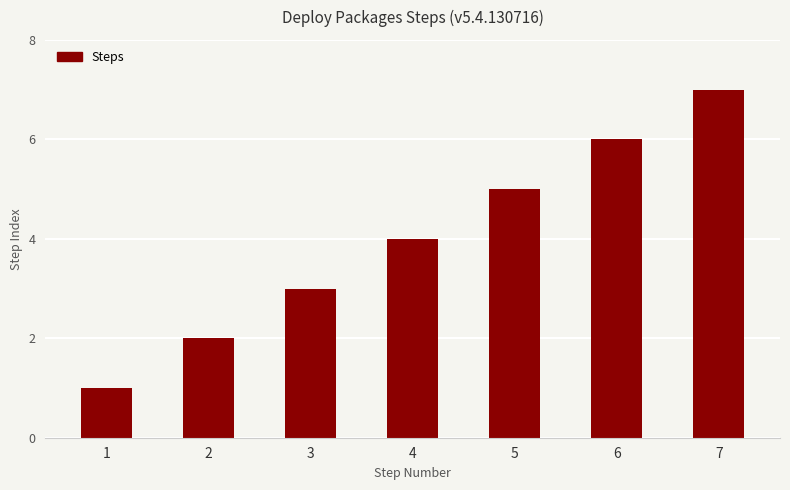

What is the approximate value at 2?

2